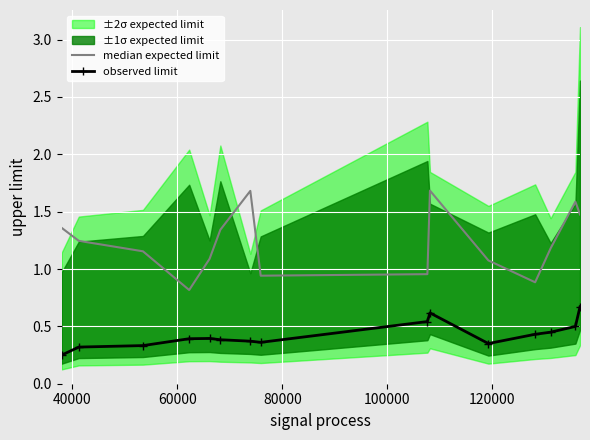

True or false: median expected limit and observed limit cross at least once.

False